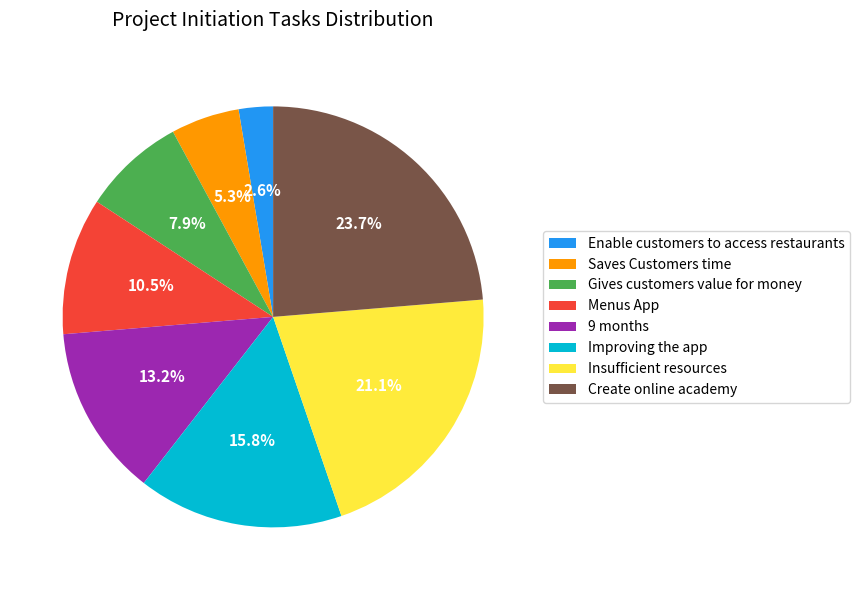

Do Improving the app and Menus App together represent more than half of the pie?

No